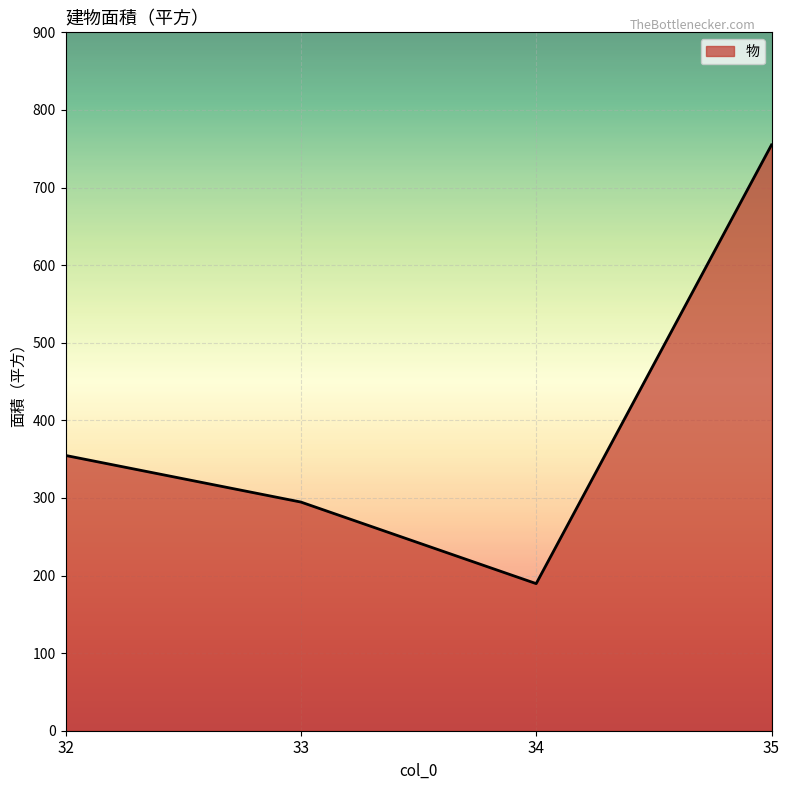

What is the smallest value displayed?

189.6